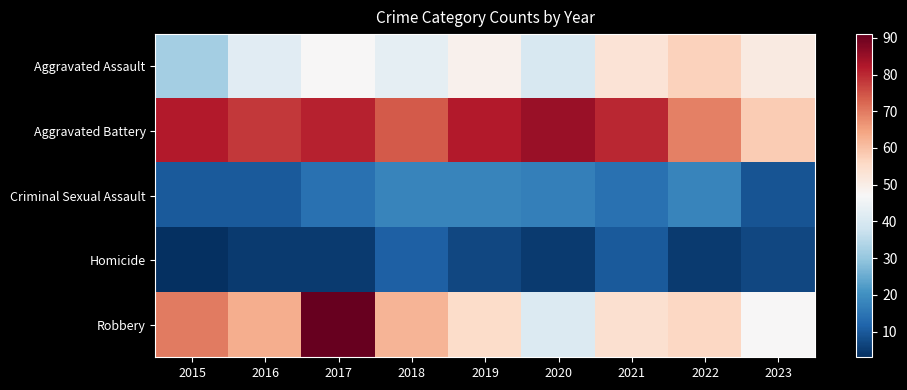

Which category has the lowest value across all series?

2015